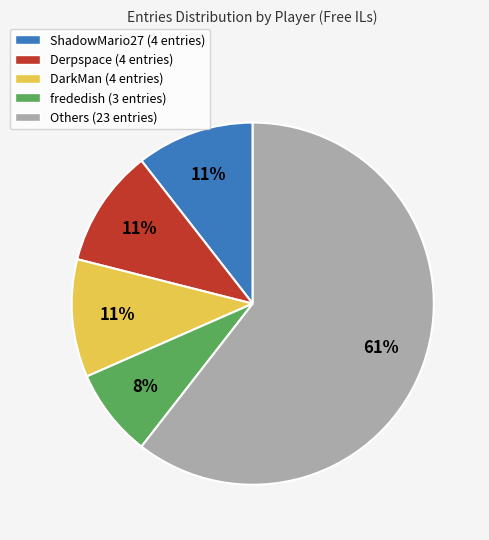

What percentage is the frededish (3 entries) slice, to the nearest percent?

8%